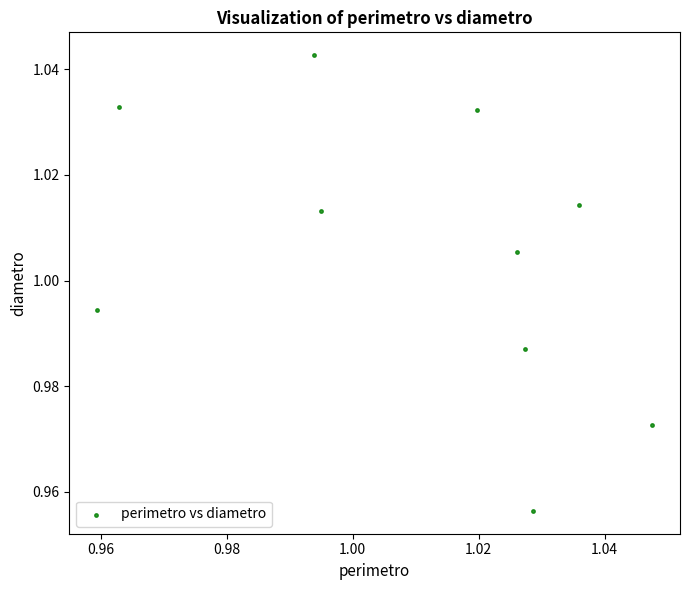

How many points are shown in the scatter plot?

10